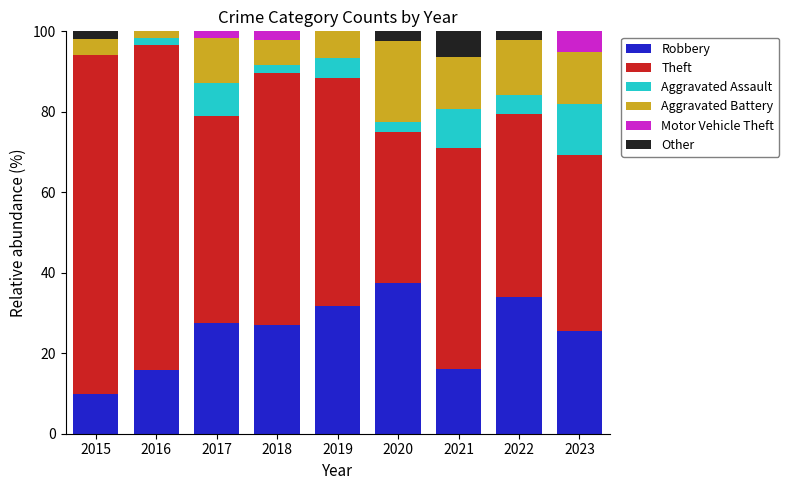

The Robbery series shows 27.4 at 2017. True or false?

True